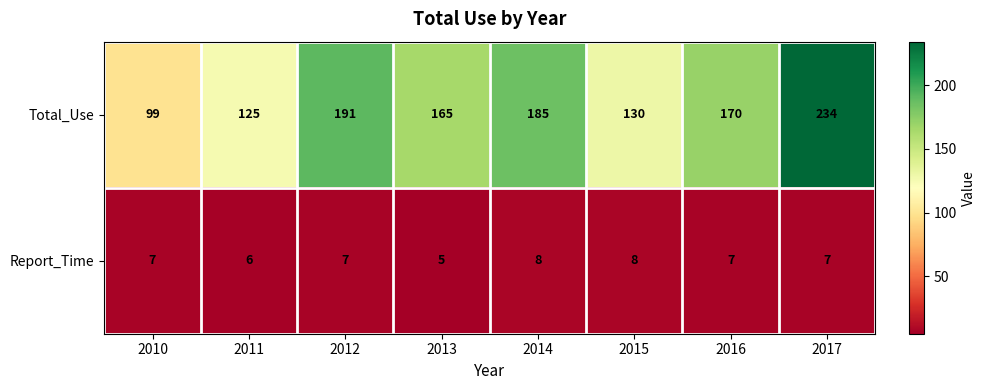

Read the Report_Time value at 2016.

7